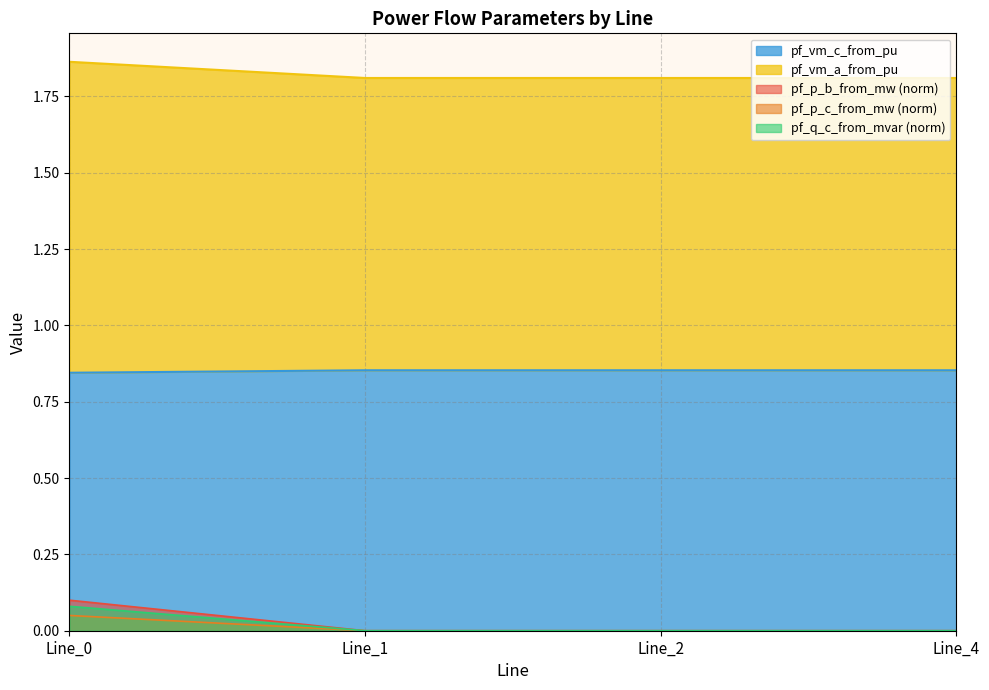

The pf_vm_c_from_pu series shows 1.4 at Line_2. True or false?

False